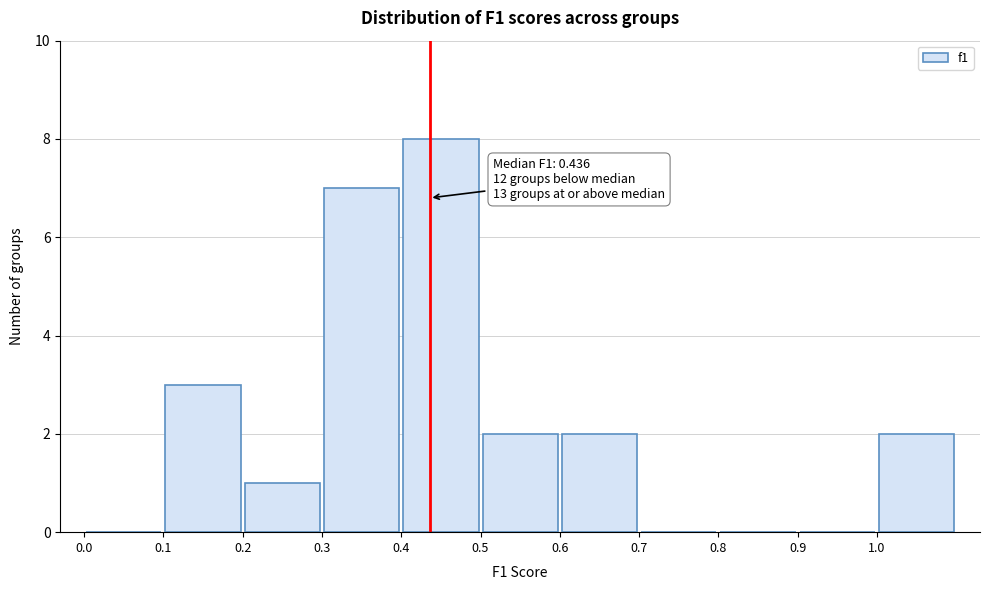

Over which range of the x-axis is the bar tallest?

0.4 to 0.5